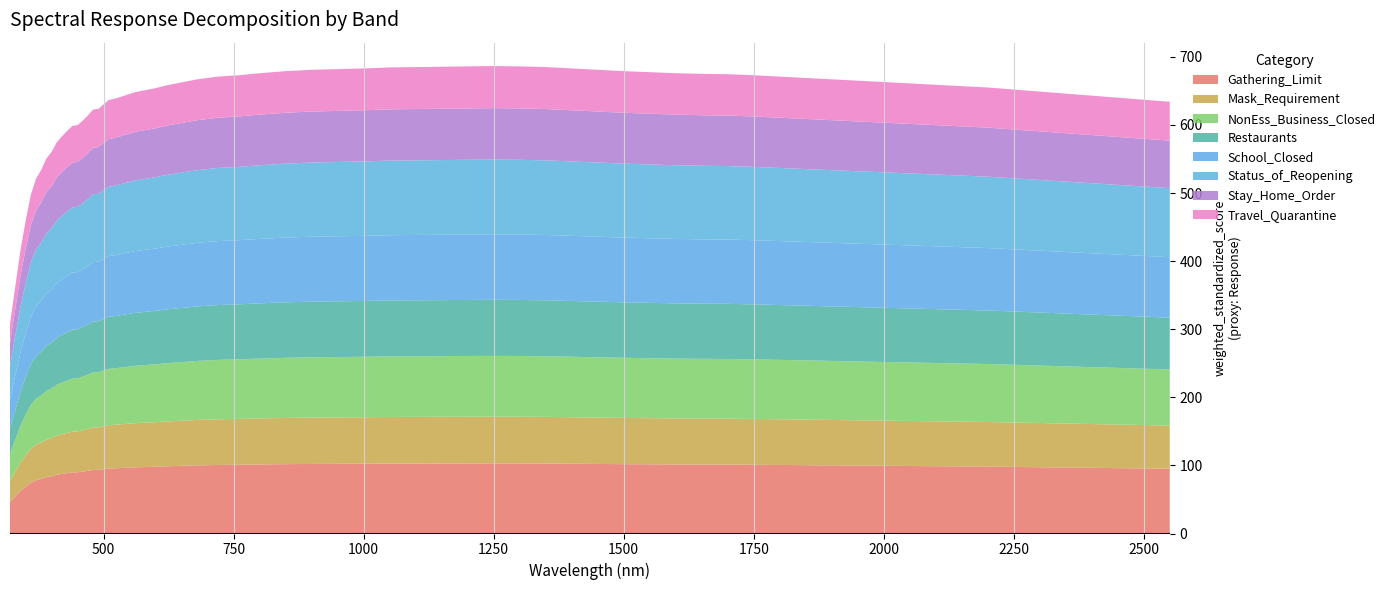

Reading left to right, what are all the values shown in this chart?

320-400nm: 307.5	415.4	497.2	534.0	560.5	583.4	598.6	606.4	622.6	630.2	638.2	641.0	648.0	652.0	658.0	661.0	664.0	667.0	669.0	671.0
Response: 307.5	415.4	497.2	534.0	560.5	583.4	598.6	606.4	622.6	630.2	638.2	641.0	648.0	652.0	658.0	661.0	664.0	667.0	669.0	671.0